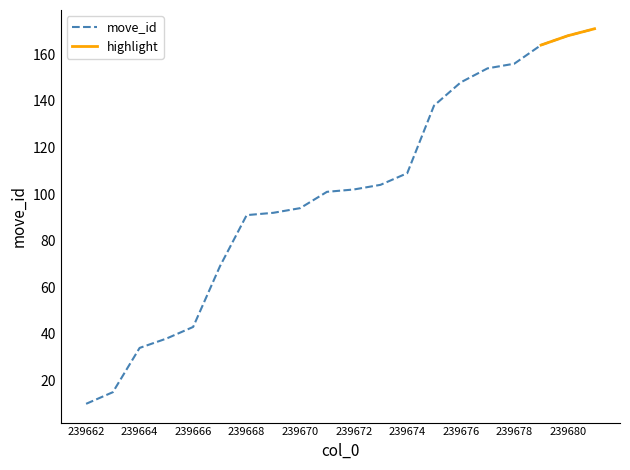

The value of move_id at 239678 is 249. True or false?

False